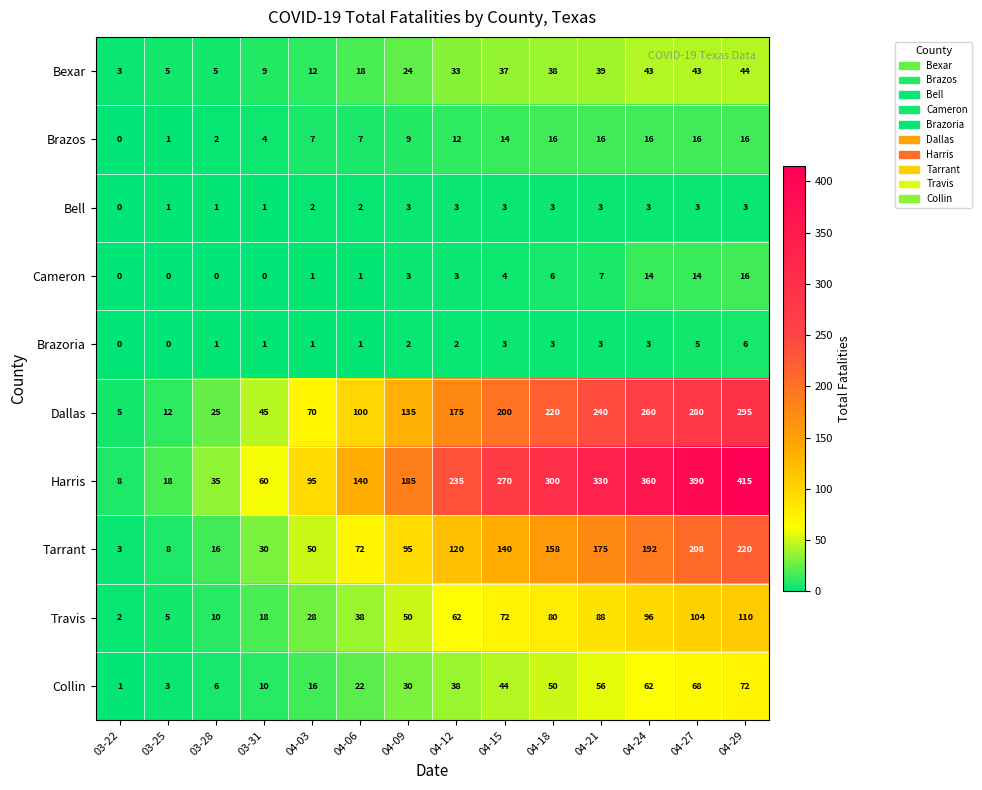

Where is Harris nearest to the value 211?

04-12